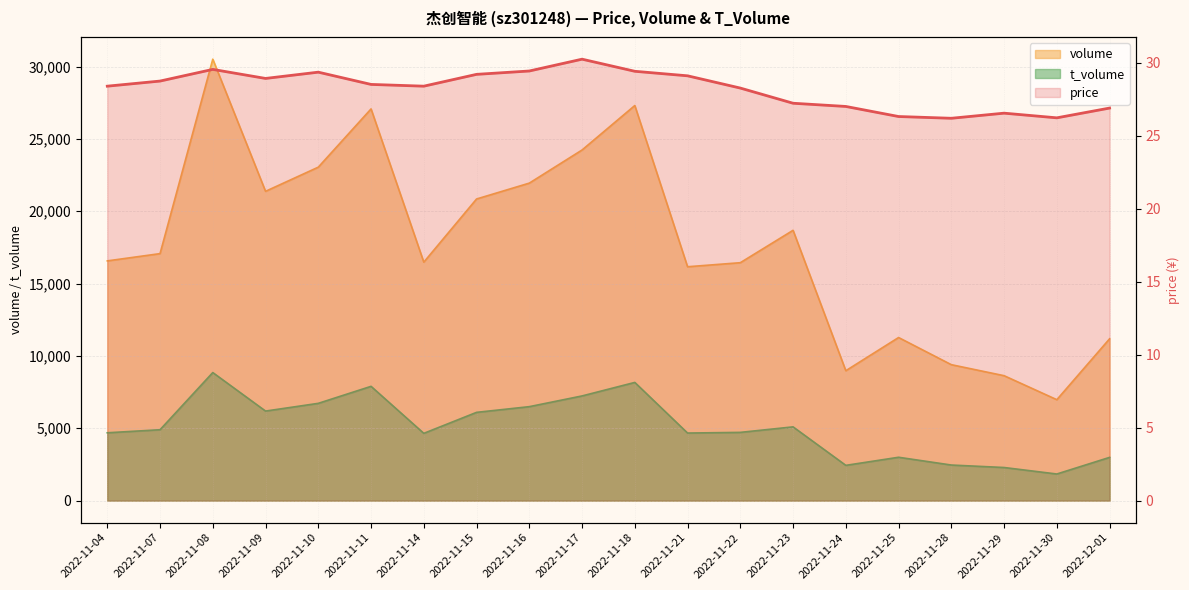

Is the value of t_volume at 2022-11-17 greater than the value of price at 2022-11-14?

Yes